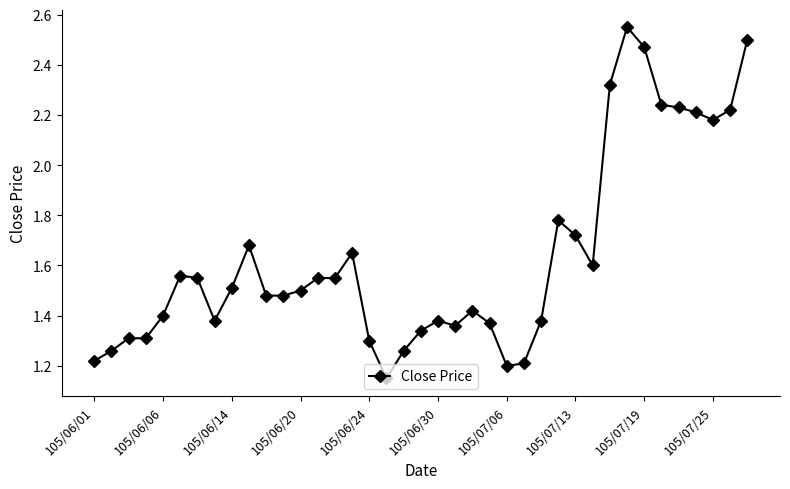

Count the values in the range 1 to 2.

30